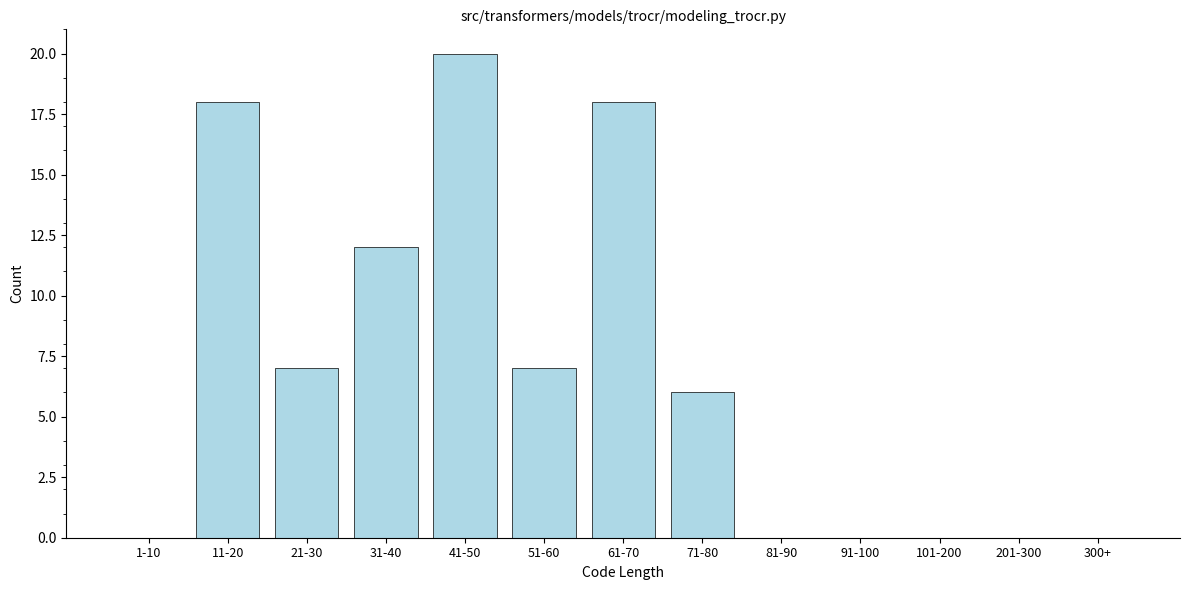

Reading left to right, transcribe all the data shown in this chart.

1-10=0	11-20=18	21-30=7	31-40=12	41-50=20	51-60=7	61-70=18	71-80=6	81-90=0	91-100=0	101-200=0	201-300=0	300+=0